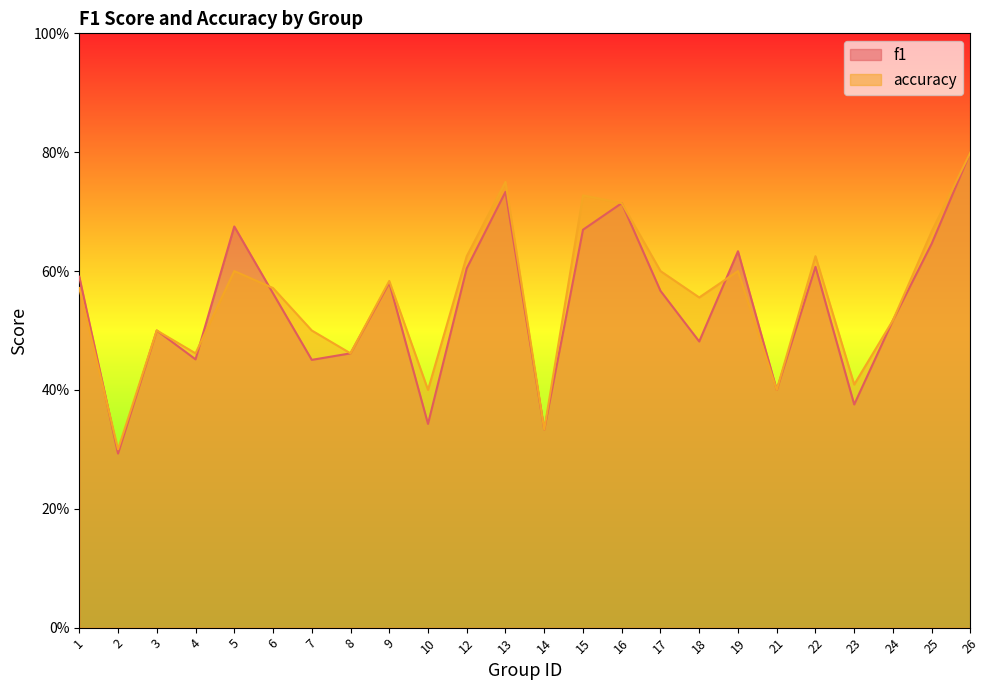

True or false: accuracy and f1 intersect in this chart.

True